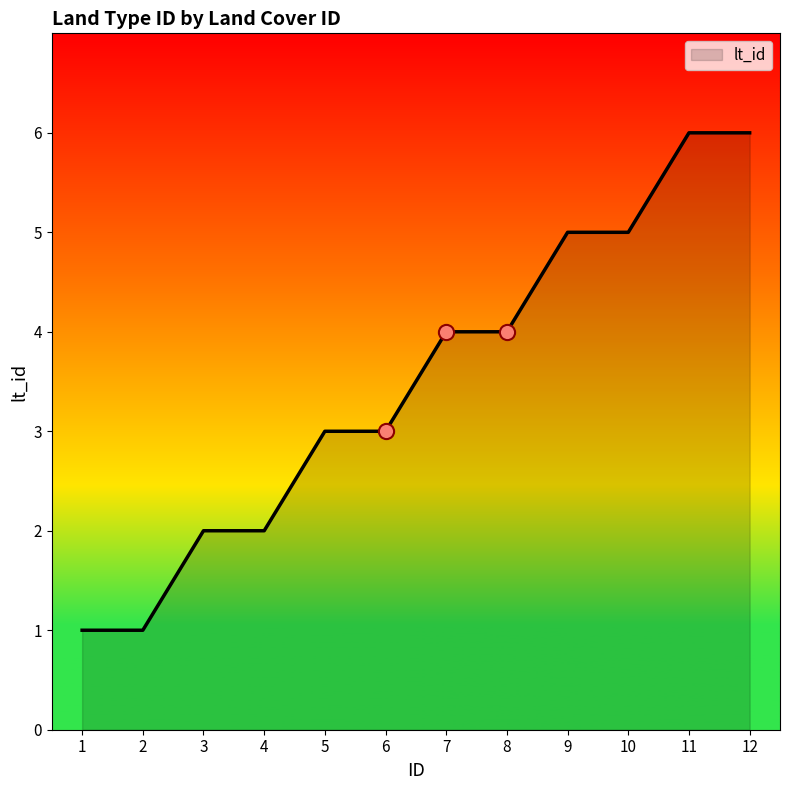

What is the change in value from 1 to 11?

+5